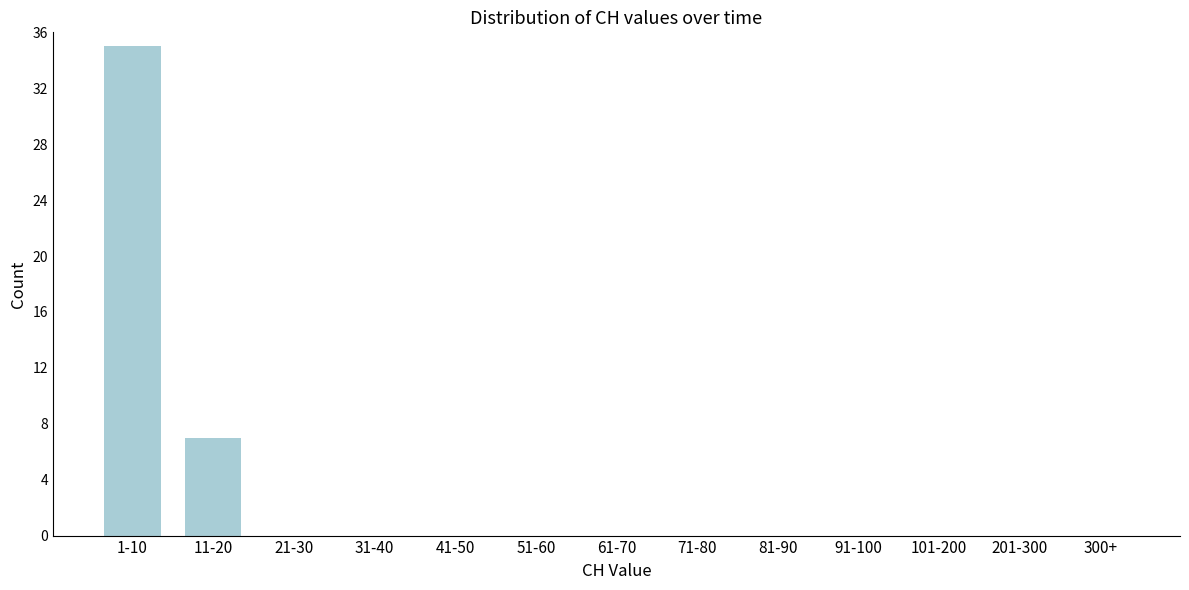

Reading left to right, list all the values displayed in this chart.

1-10=35	11-20=7	21-30=0	31-40=0	41-50=0	51-60=0	61-70=0	71-80=0	81-90=0	91-100=0	101-200=0	201-300=0	300+=0